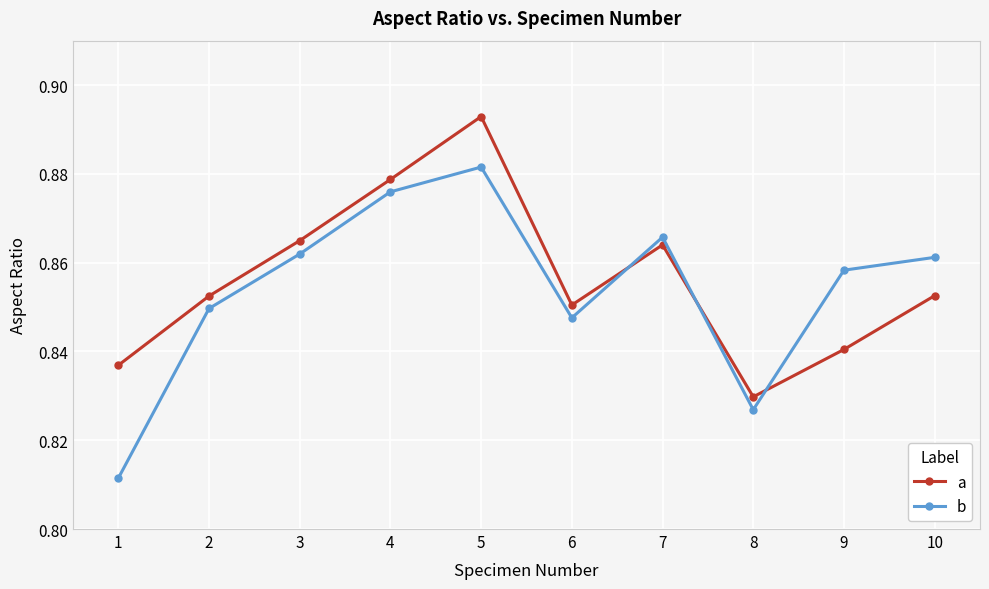

At which label is b closest to 0?

1